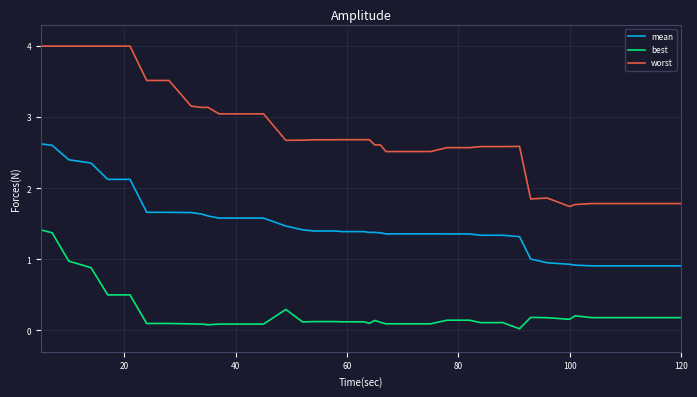

True or false: worst and best intersect in this chart.

False